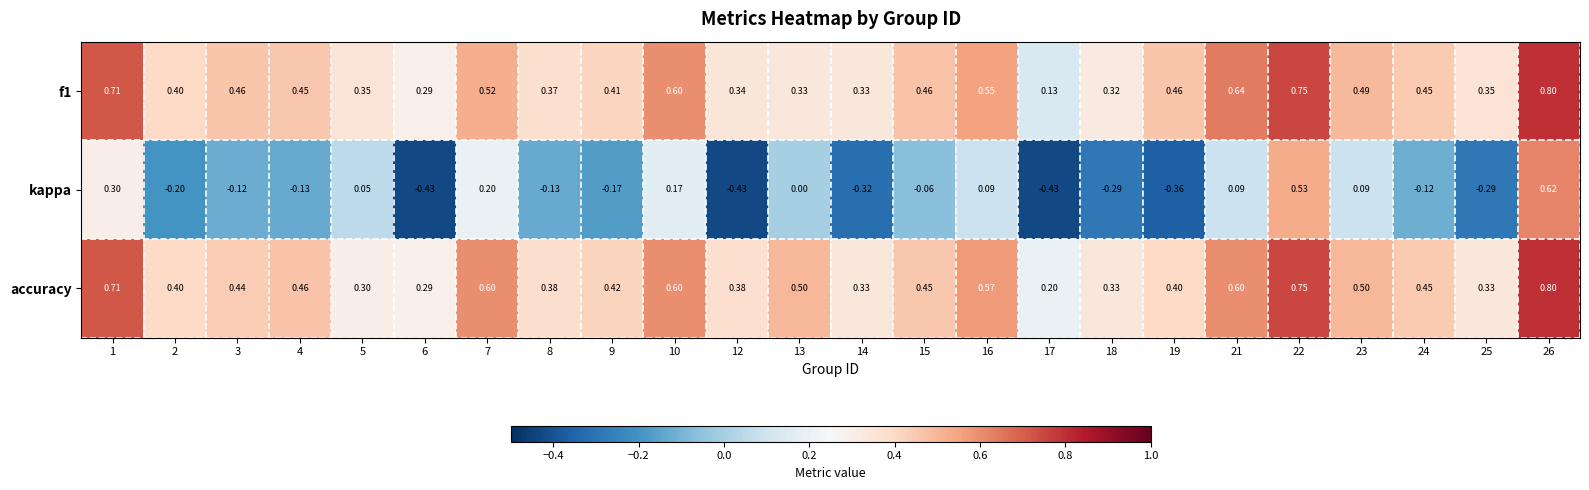

Which series has the widest spread of values?

kappa